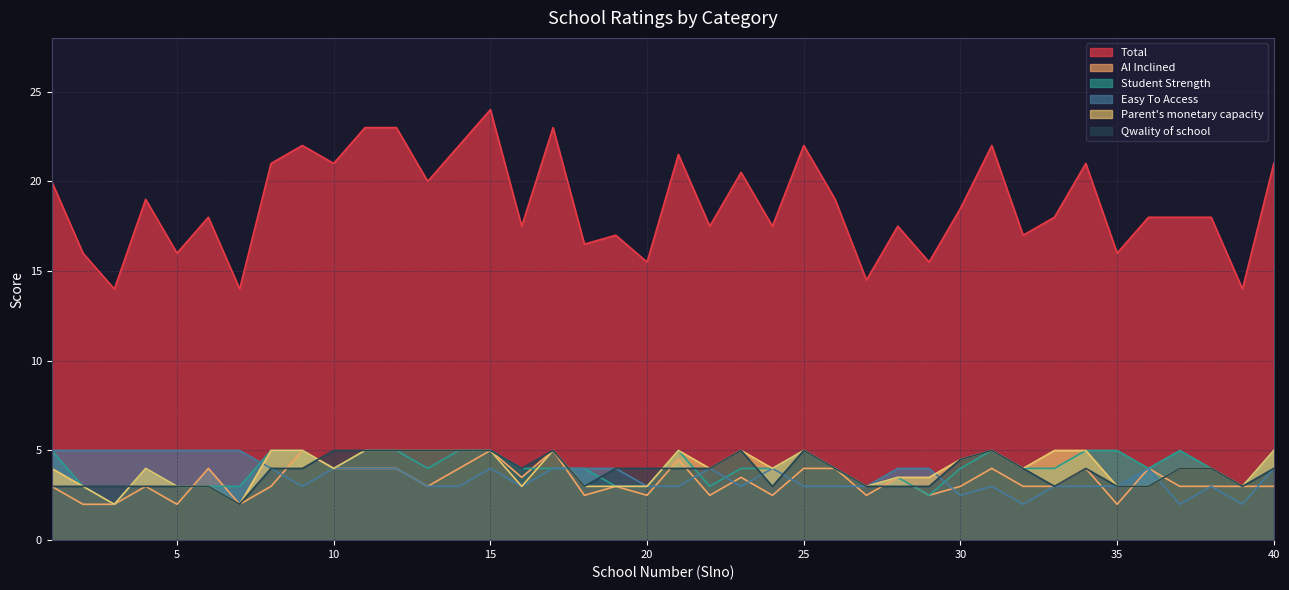

Which series has the largest total across all categories?

Total